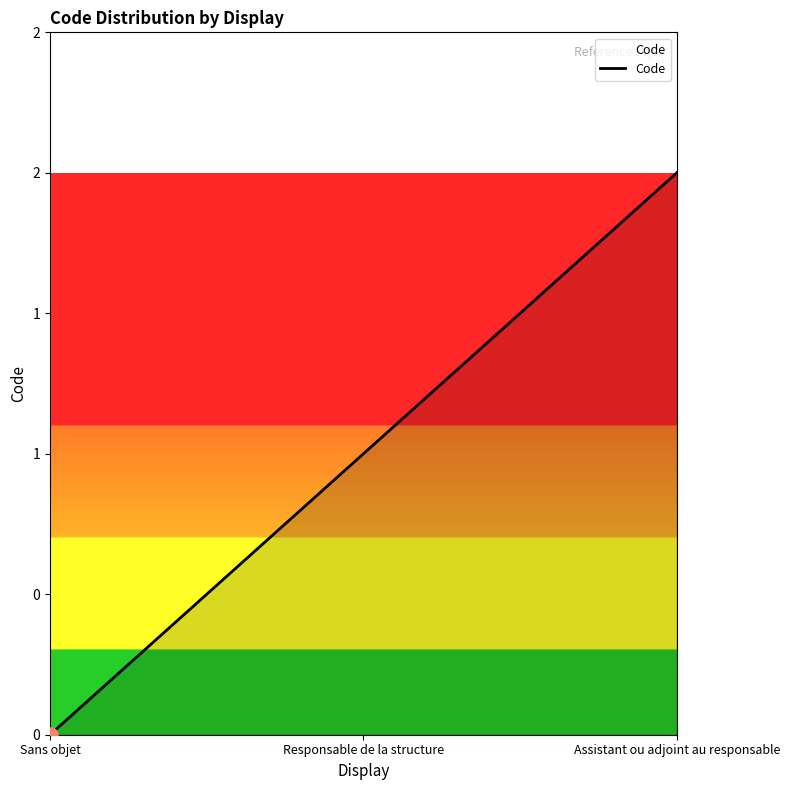

Approximately how many times larger is the value at Responsable de la structure compared to Assistant ou adjoint au responsable?

0.5